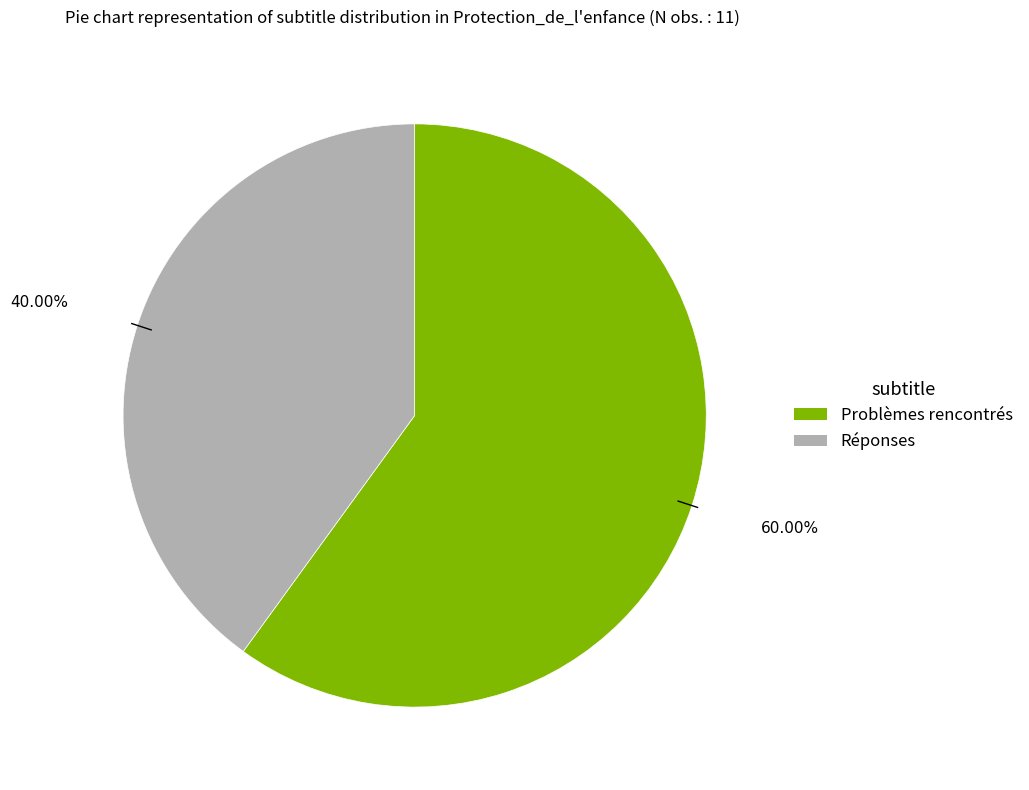

Which category has the biggest portion of the pie?

Problèmes rencontrés